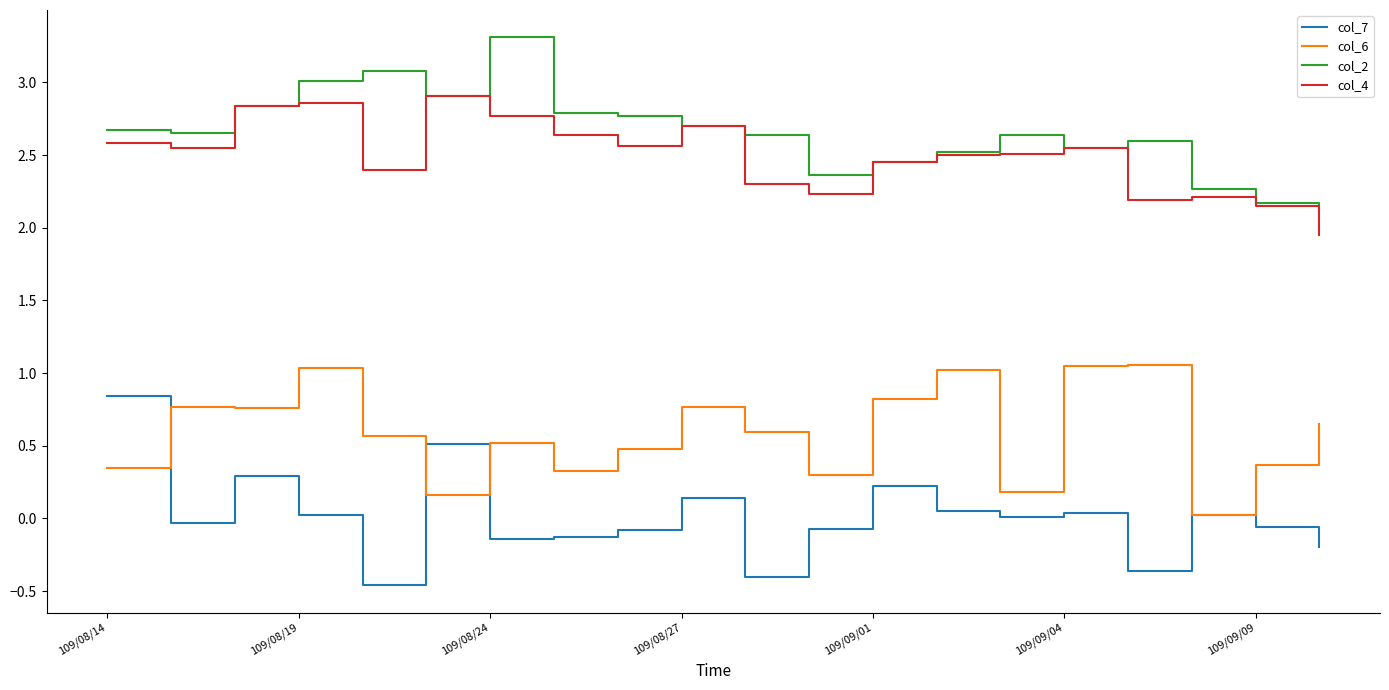

What is the highest value of the col_2 series?

3.3